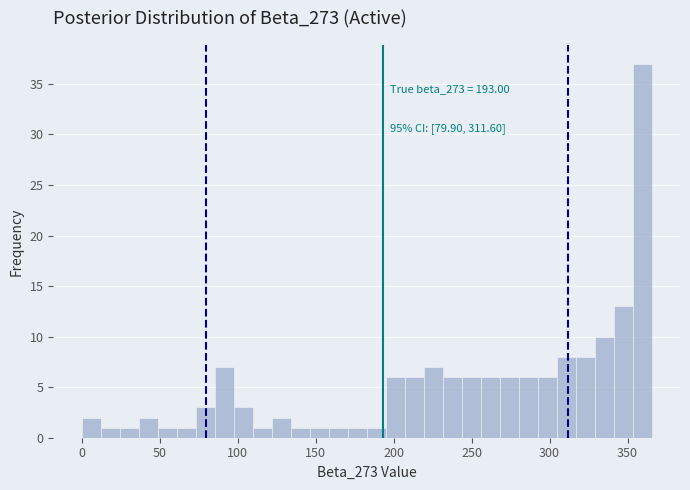

Read against the x-axis, roughly where is the centre of the tallest bar?

360